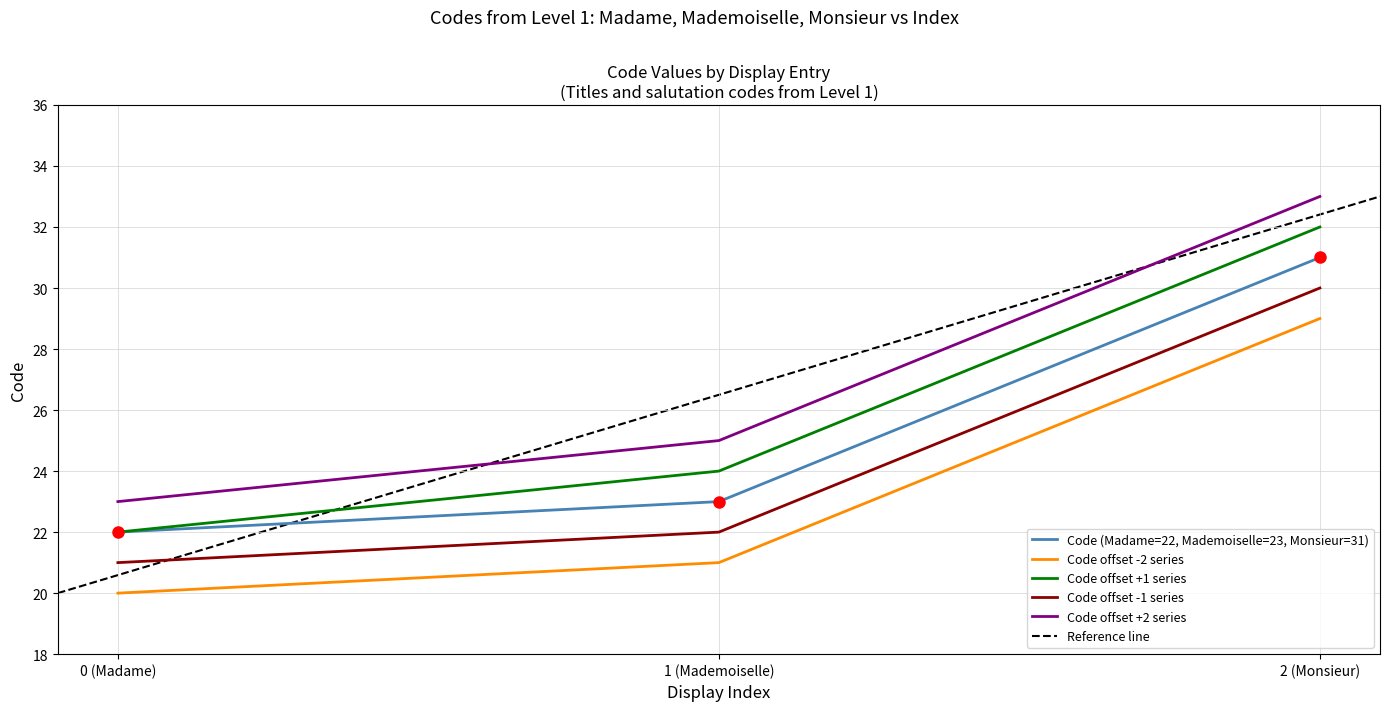

How many values exceed 23?

1